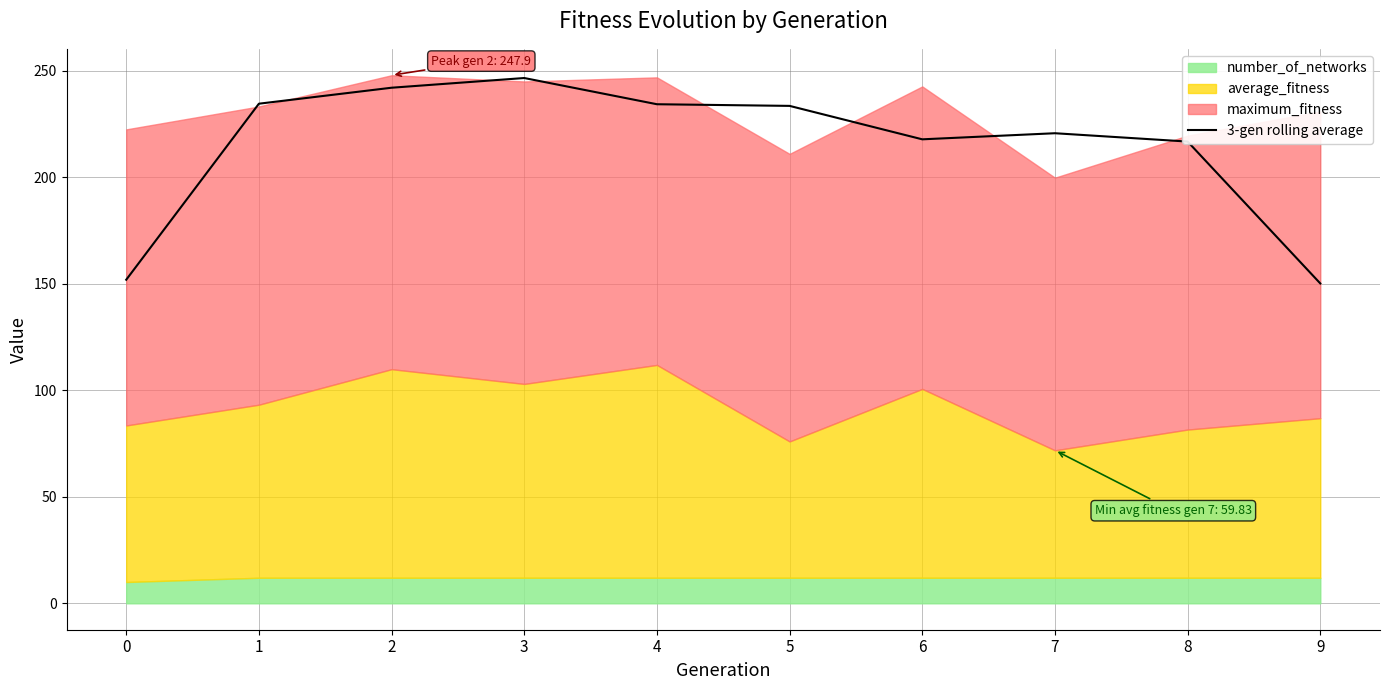

Between 7 and 3, which is larger?

3